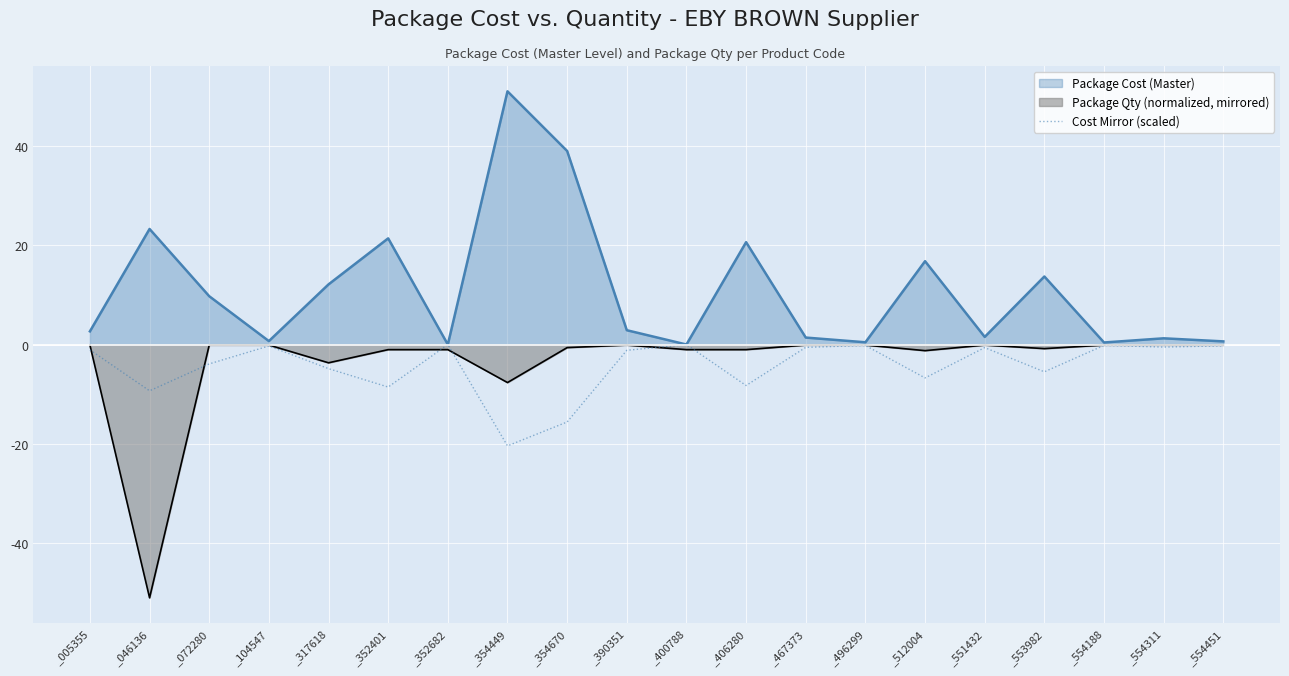

What is the difference between the maximum and minimum values?

20.4